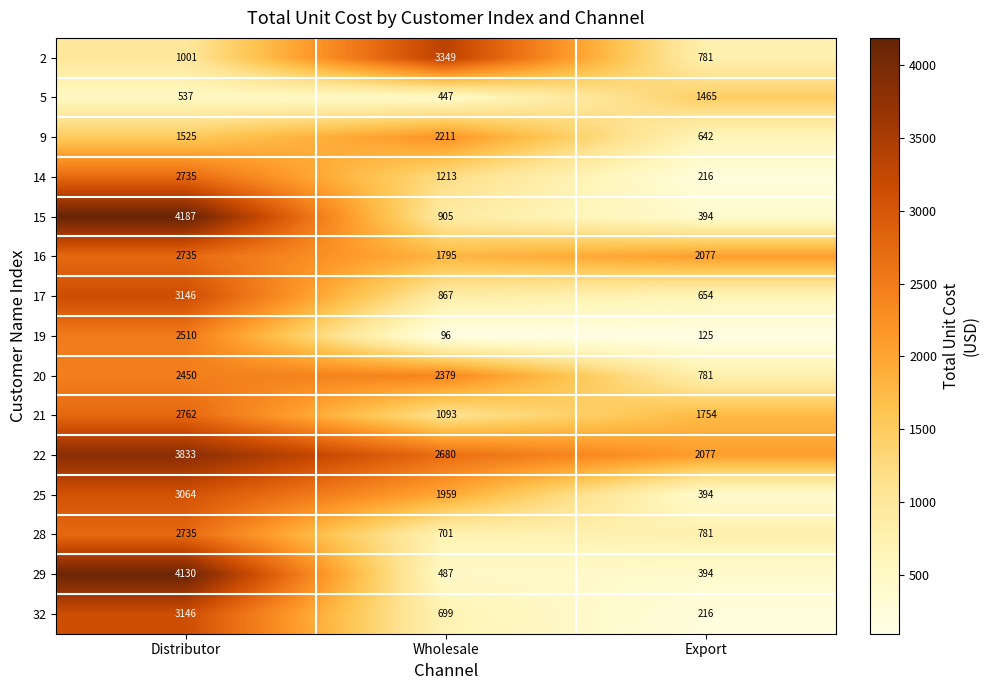

What is the smallest value displayed?

96